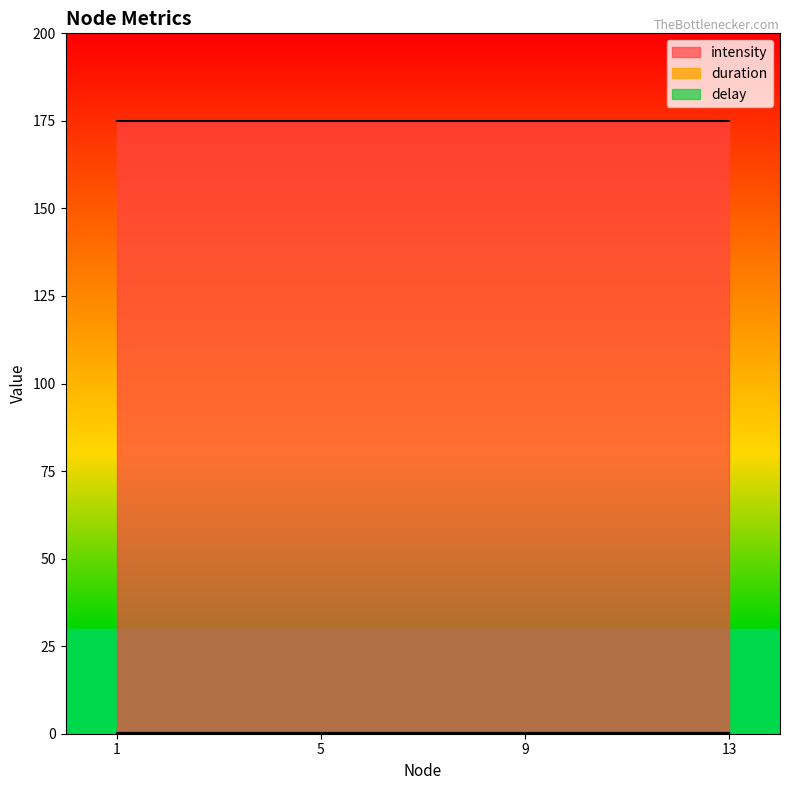

How many distinct data groups are displayed?

3